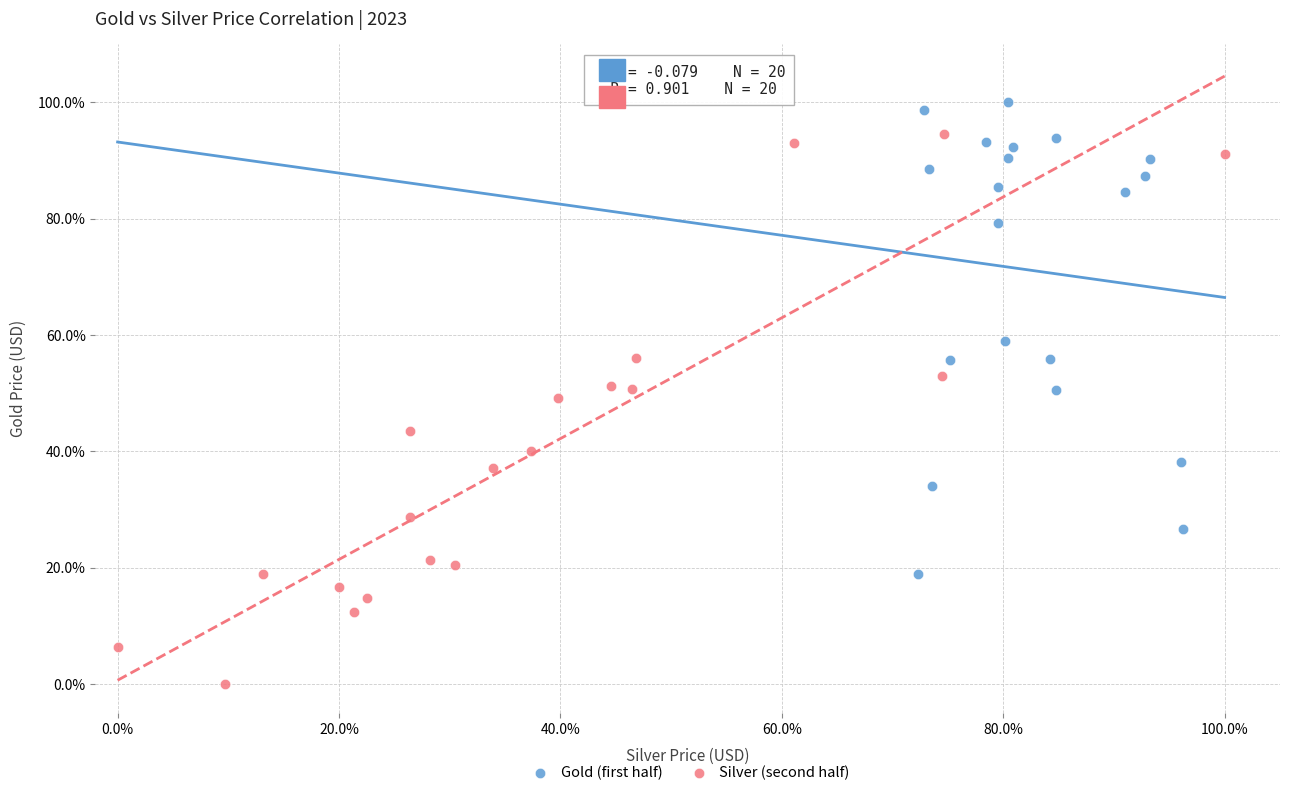

Which series reaches the maximum Y coordinate?

Gold (first half)